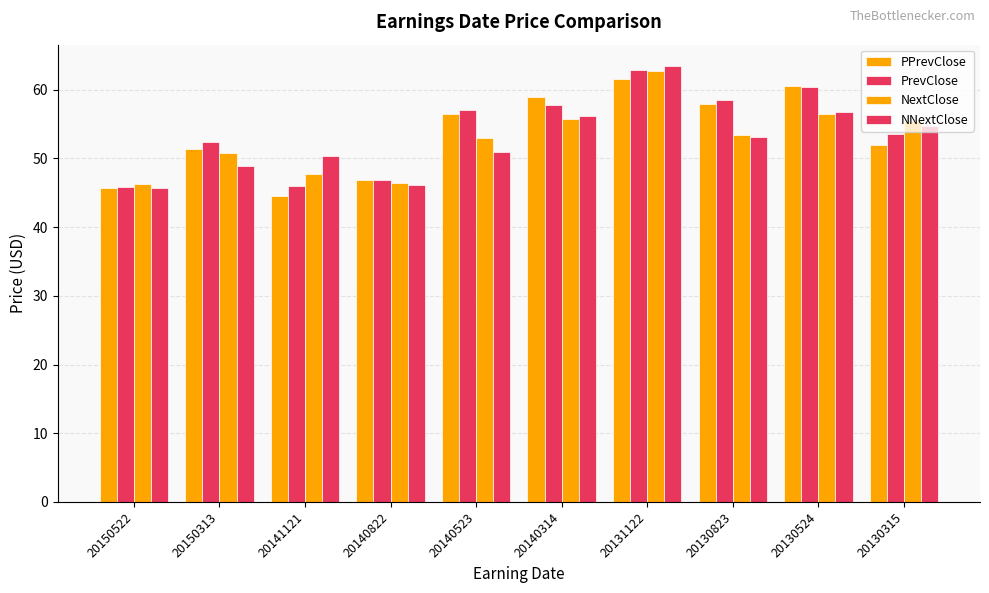

Between 20150313 and 20150522, which is larger?

20150313